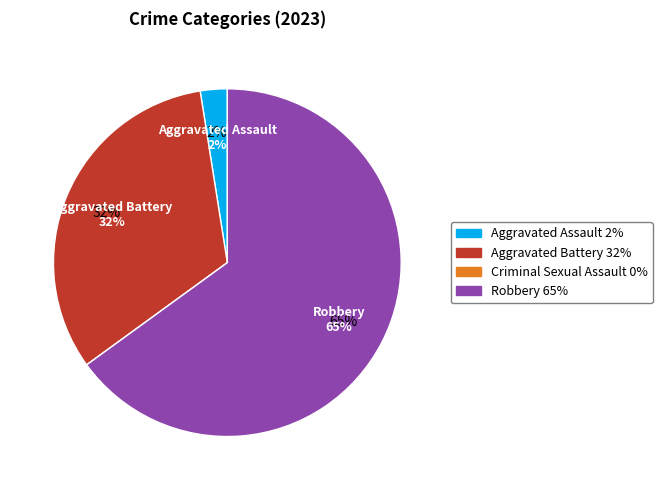

Is it true that Aggravated Battery is 32% of the pie?

True